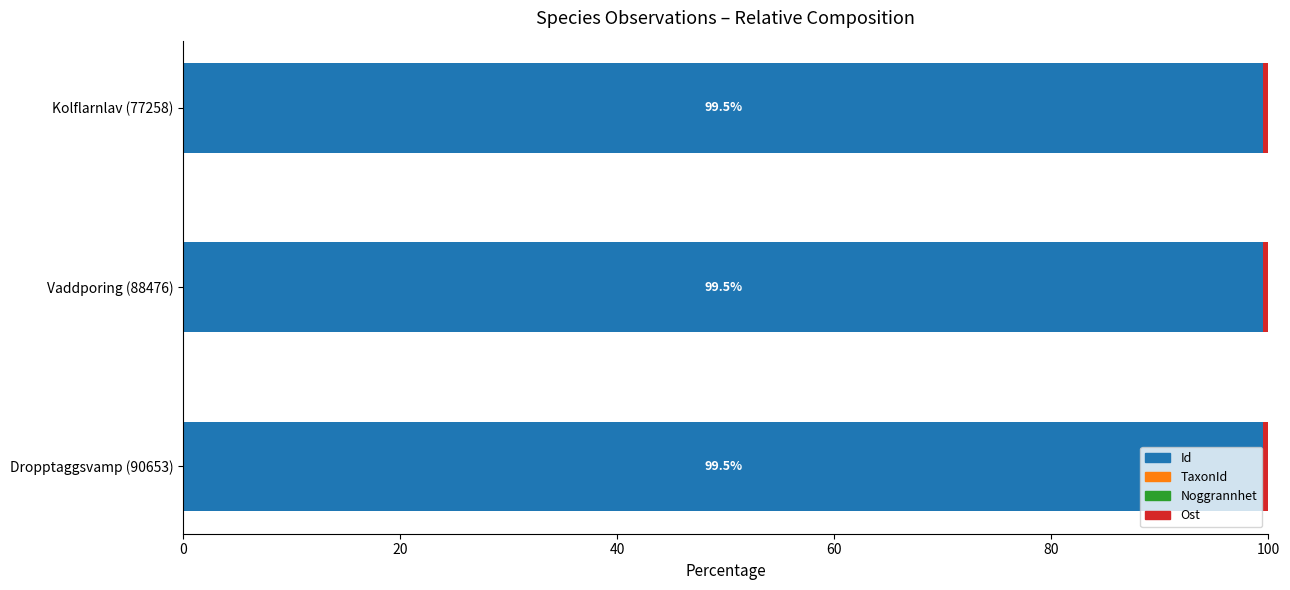

True or false: Id has a value of 154.0 at Kolflarnlav (77258).

False